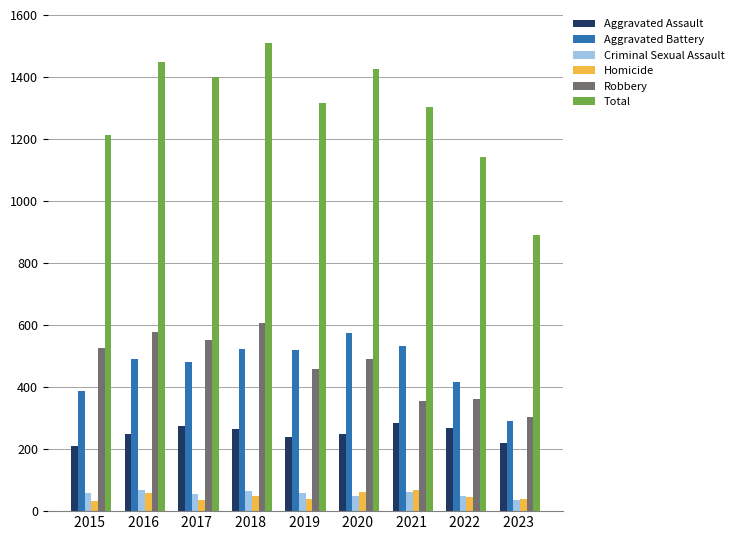

What is the total value across all series at 2016 ?

2896